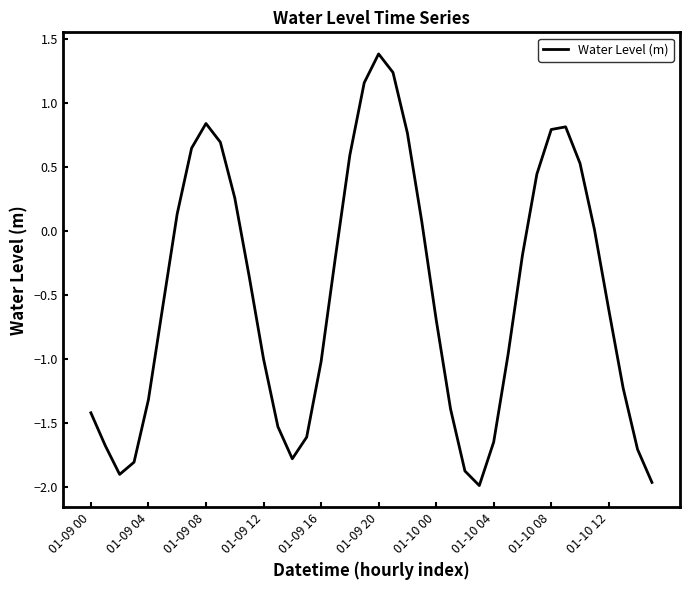

What is the difference between the maximum and minimum values?

3.4